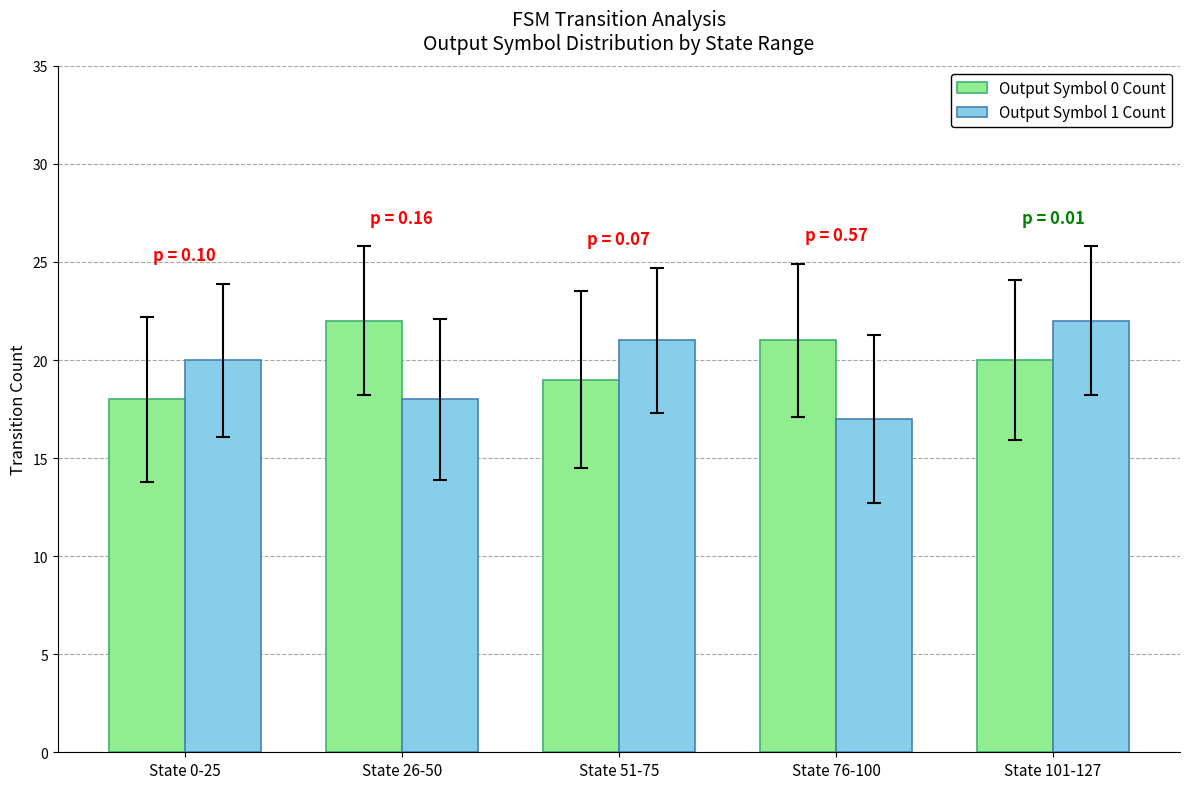

What are all the series names shown in the legend?

Output Symbol 0 Count, Output Symbol 1 Count